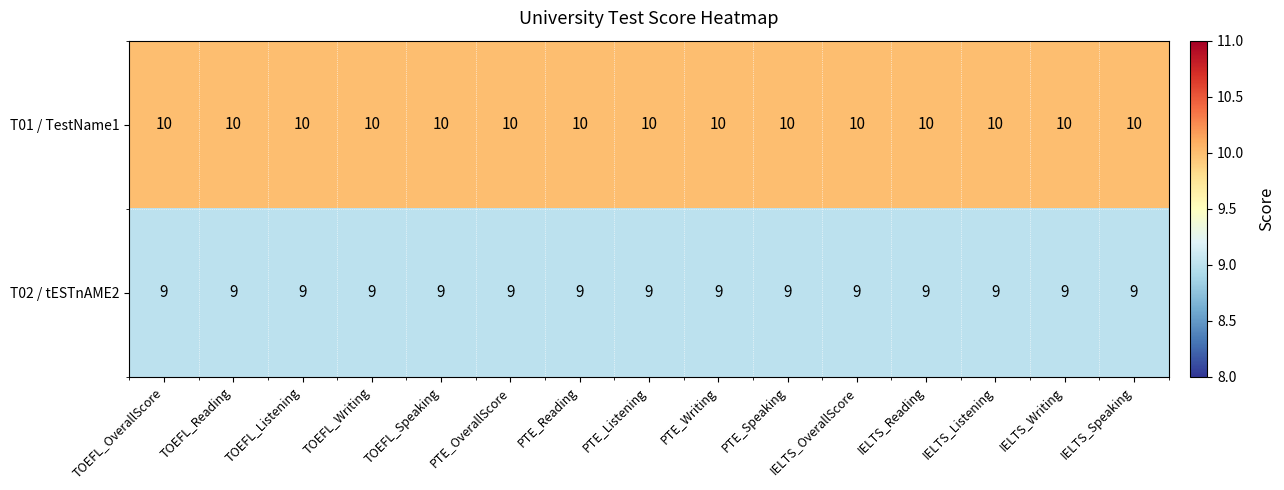

The value of T01 / TestName1 at IELTS_Speaking is 10. True or false?

True